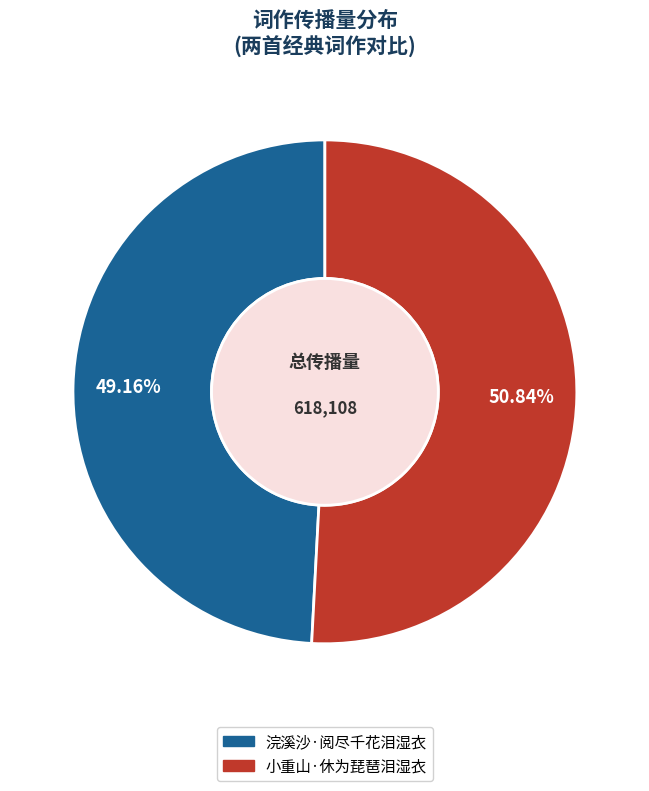

To the nearest percent, what is the difference between the 浣溪沙·阅尽千花泪湿衣 and 小重山·休为琵琶泪湿衣 slice percentages?

2%